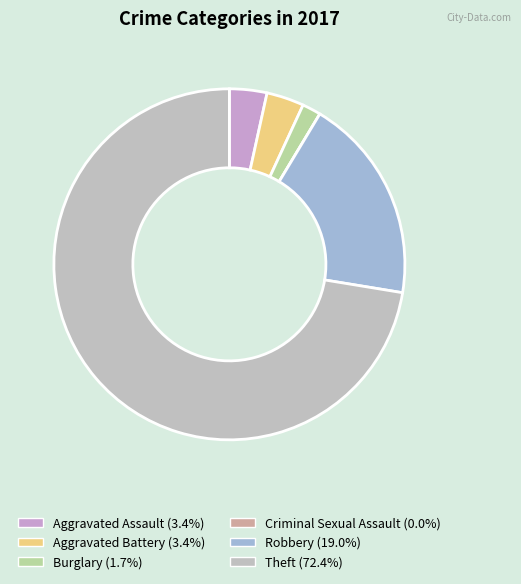

Is the sum of Theft and Robbery greater than half?

Yes